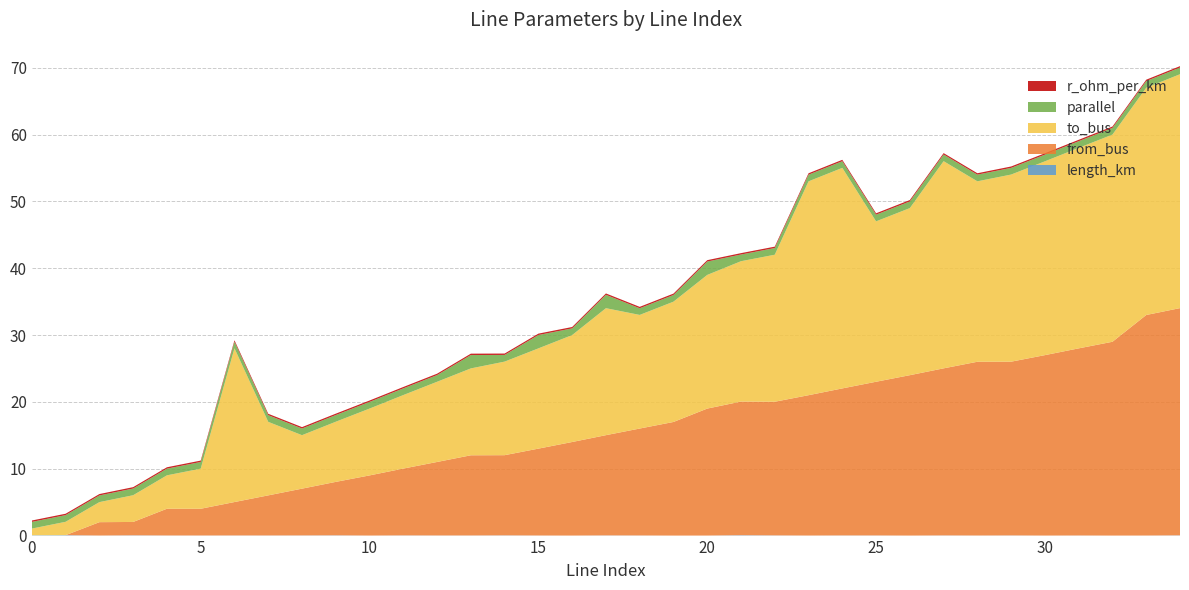

Reading right to left, extract all data points from this chart.

length_km: 0.0	0.0	0.0	0.0	0.0	0.0	0.0	0.0	0.0	0.0	0.0	0.0	0.0	0.1	0.0	0.0	0.0	0.0	0.0	0.0	0.0	0.0	0.0	0.0	0.0	0.0	0.0	0.0	0.0	0.0	0.0	0.0	0.0	0.1	0.0
from_bus: 34.0	33.0	29.0	28.0	27.0	26.0	26.0	25.0	24.0	23.0	22.0	21.0	20.0	20.0	19.0	17.0	16.0	15.0	14.0	13.0	12.0	12.0	11.0	10.0	9.0	8.0	7.0	6.0	5.0	4.0	4.0	2.0	2.0	0.0	0.0
to_bus: 35.0	34.0	31.0	30.0	29.0	28.0	27.0	31.0	25.0	24.0	33.0	32.0	22.0	21.0	20.0	18.0	17.0	19.0	16.0	15.0	14.0	13.0	12.0	11.0	10.0	9.0	8.0	11.0	23.0	6.0	5.0	4.0	3.0	2.0	1.0
parallel: 1.0	1.0	1.0	1.0	1.0	1.0	1.0	1.0	1.0	1.0	1.0	1.0	1.0	1.0	2.0	1.0	1.0	2.0	1.0	2.0	1.0	2.0	1.0	1.0	1.0	1.0	1.0	1.0	1.0	1.0	1.0	1.0	1.0	1.0	1.0
r_ohm_per_km: 0.2	0.2	0.2	0.2	0.2	0.2	0.2	0.2	0.2	0.2	0.2	0.2	0.2	0.2	0.2	0.2	0.2	0.2	0.2	0.2	0.2	0.2	0.2	0.2	0.2	0.2	0.2	0.2	0.2	0.2	0.2	0.2	0.2	0.2	0.2